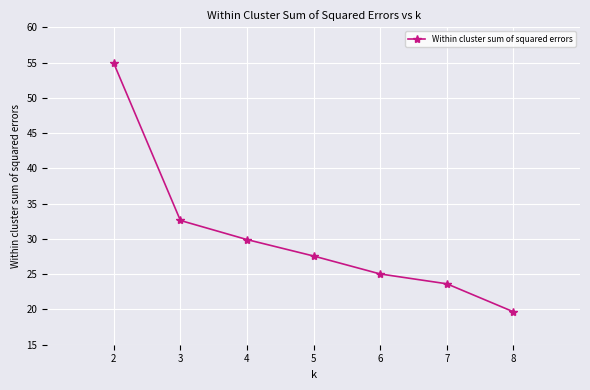

What is the change in value from 3 to 4?

-2.7